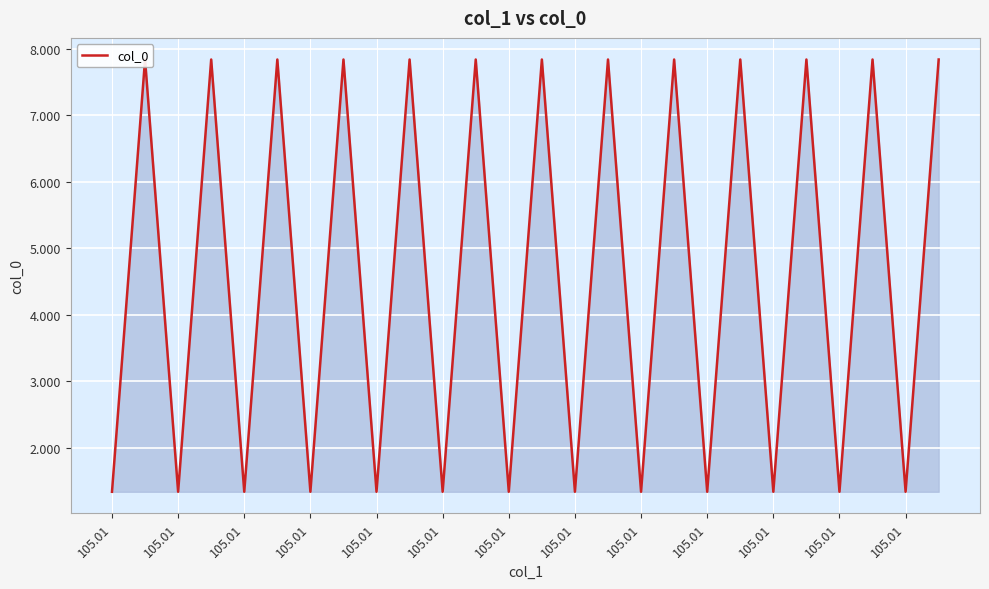

What is the sum of all values?

119.3